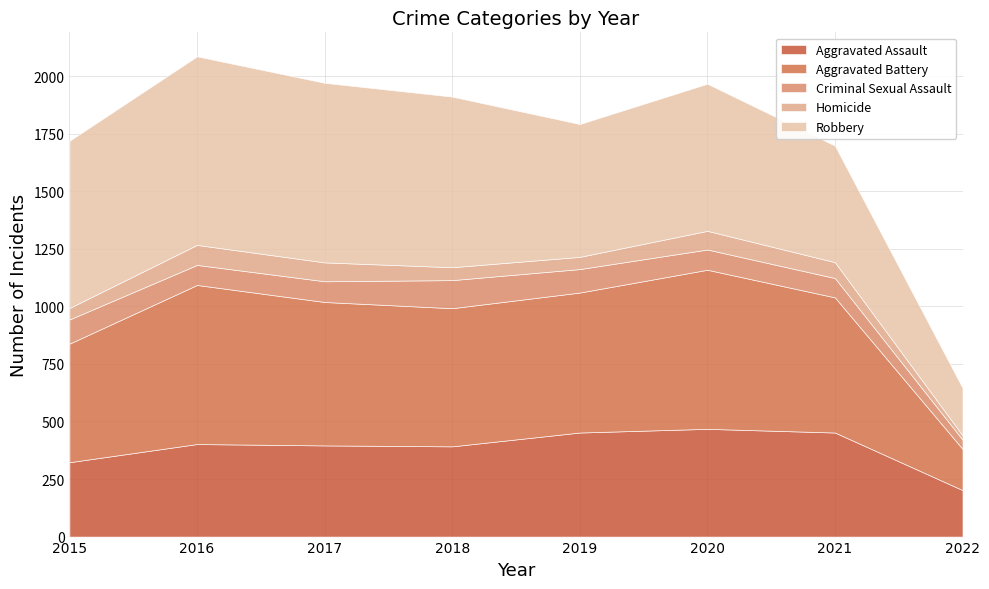

At which category is the sum across all series the highest?

2016